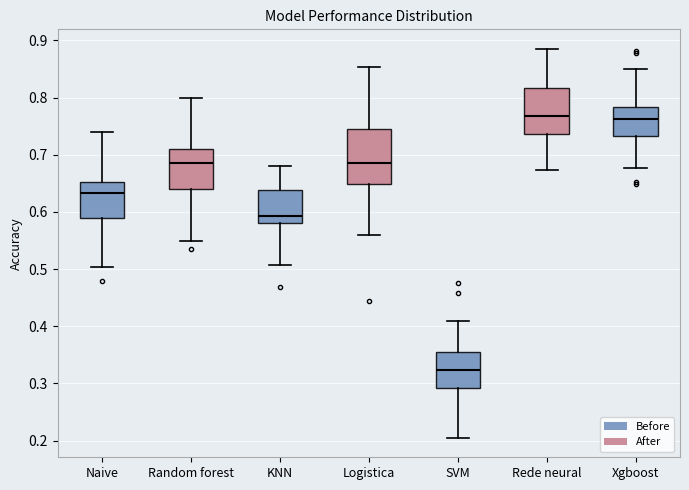

Where does the lower whisker of the box for SVM end on the y-axis? The values are not printed on the chart, so give them approximately, as read against the axis.

0.20